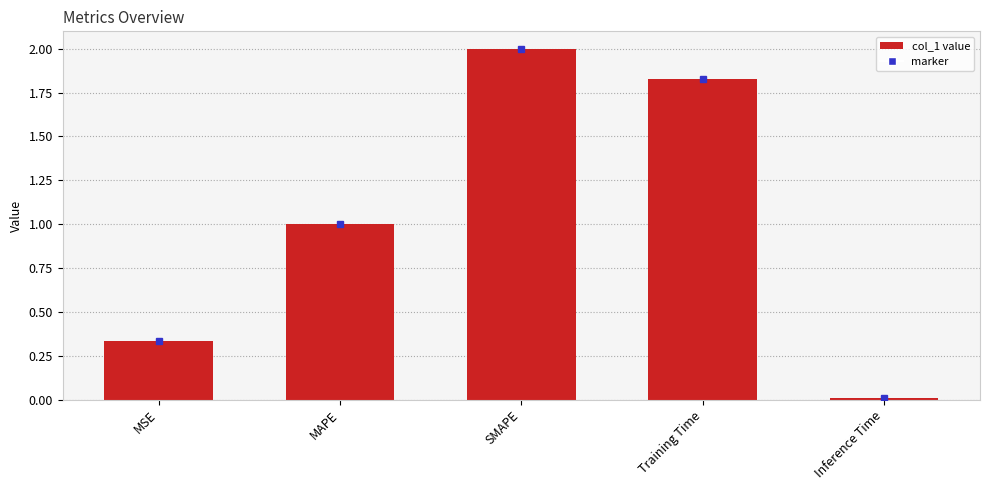

What is the label of the 3rd bar from the left?

SMAPE